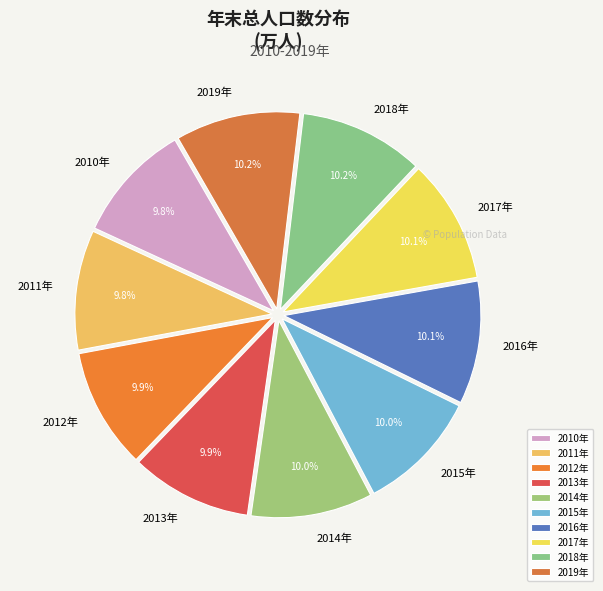

What percentage do 2016年 and 2015年 together represent?

20.1%